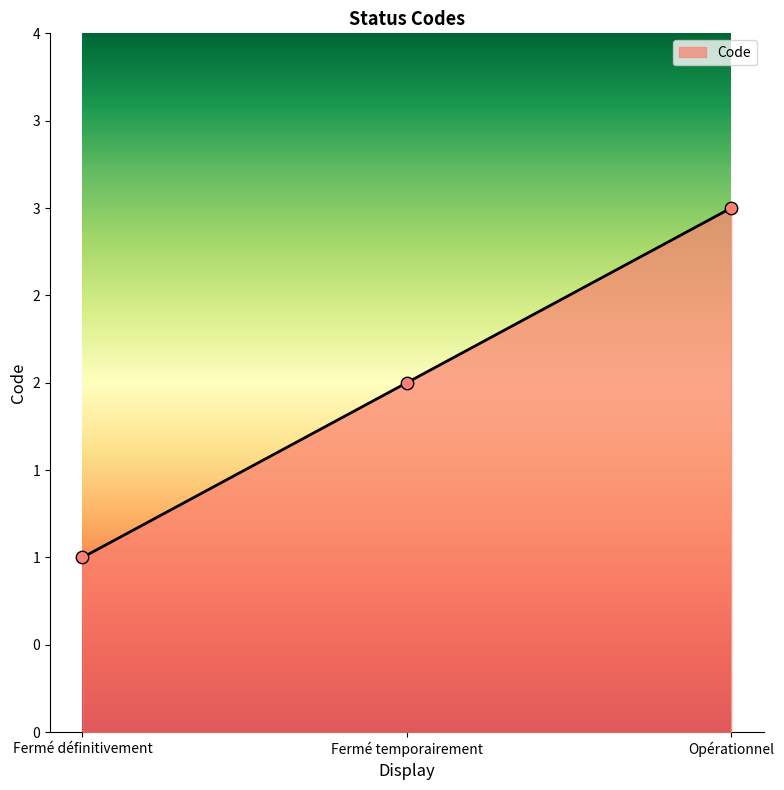

Approximately how many times larger is the value at Opérationnel compared to Fermé temporairement?

1.5